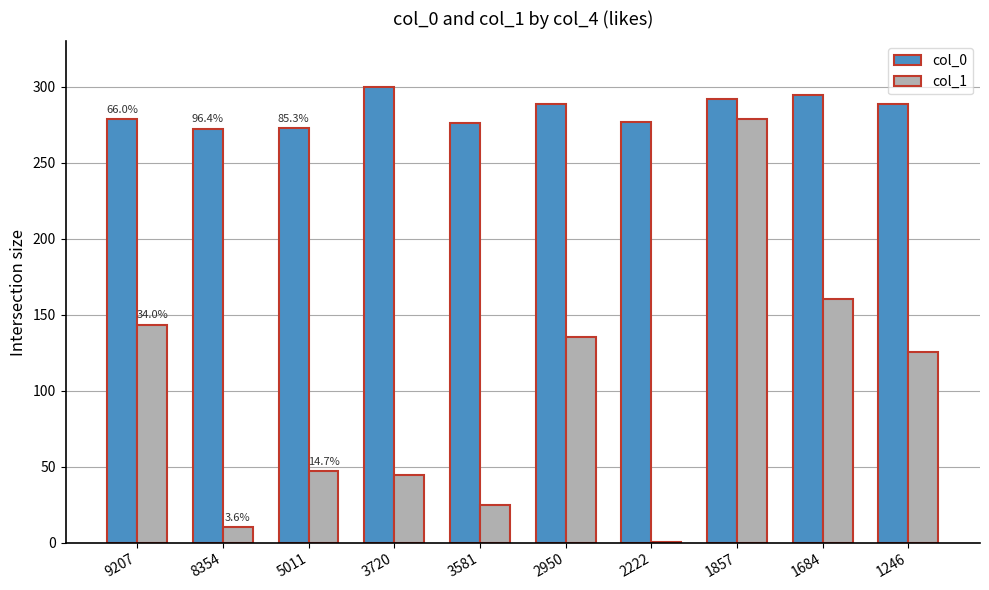

Which category has the highest value across all series?

3720